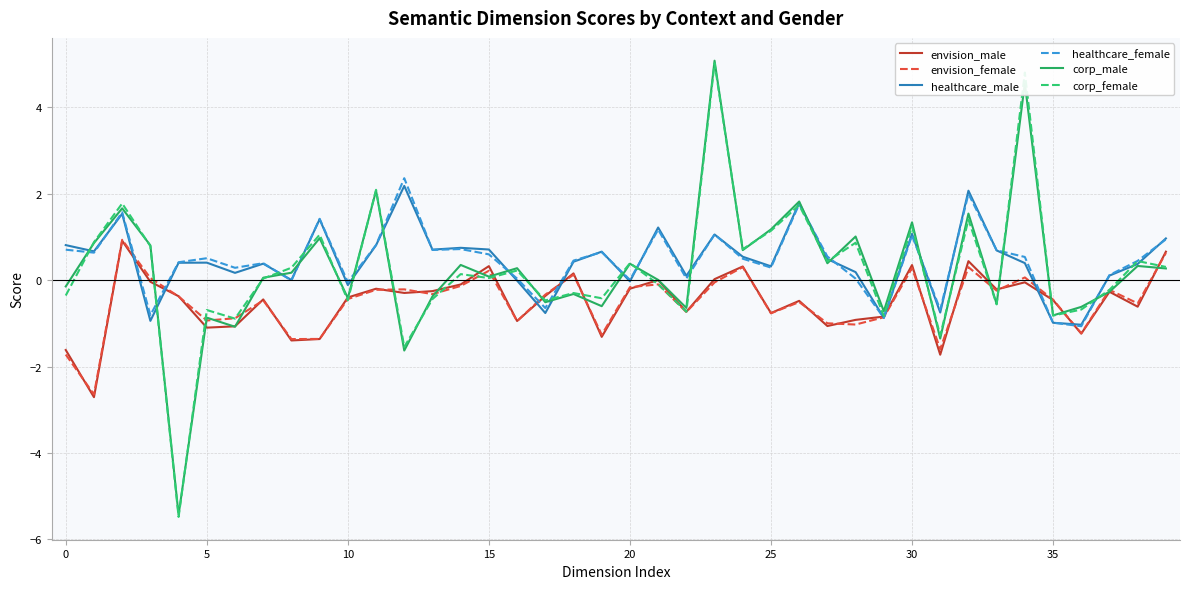

What is the smallest value displayed?

-5.5